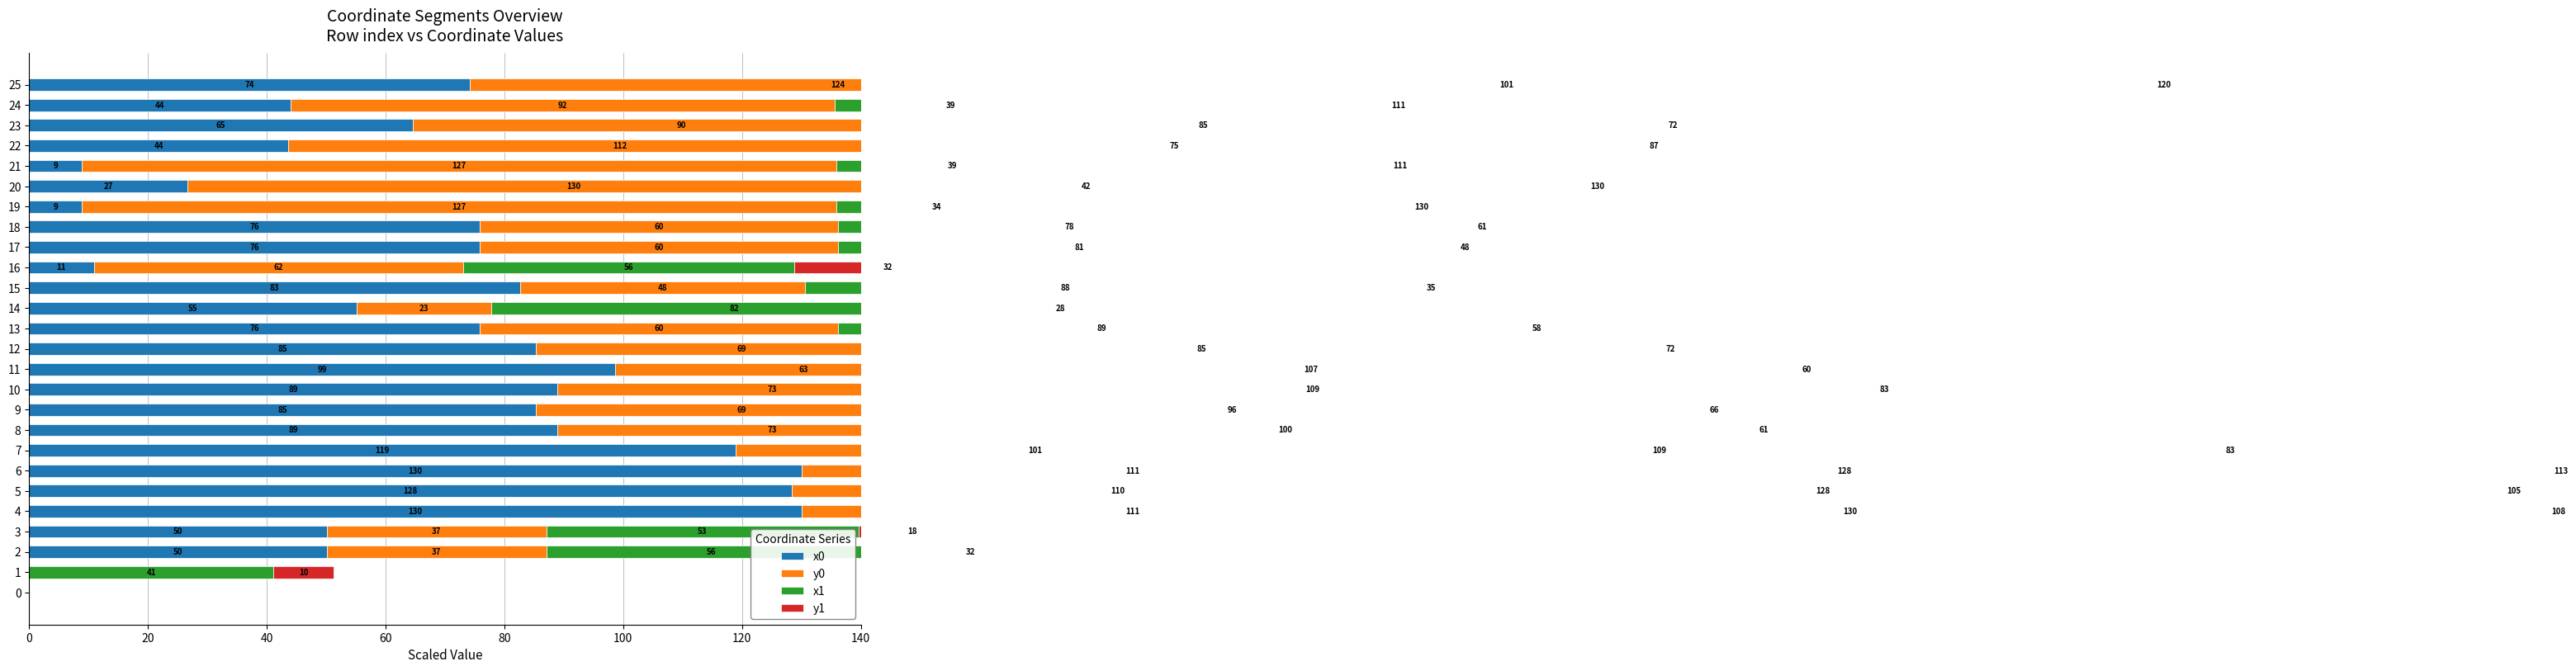

Rank the series at 40 from highest to lowest value.

x1, x0, y0, y1